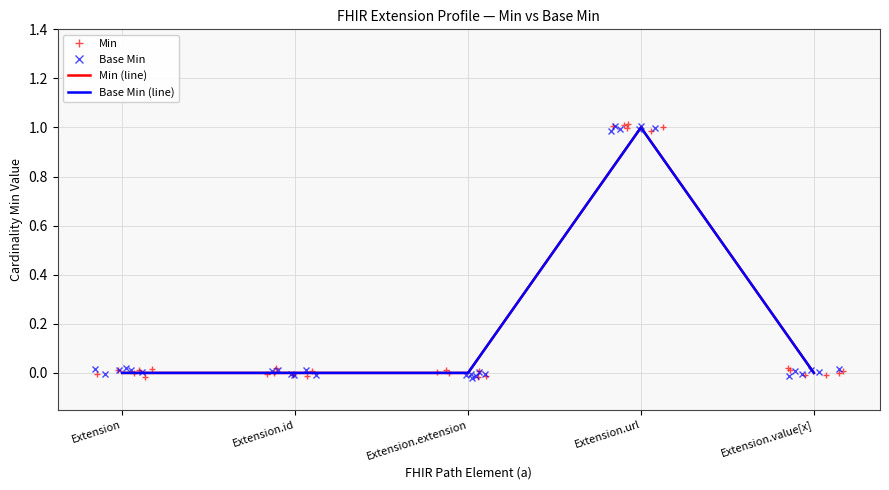

Which series has the largest total across all categories?

Min